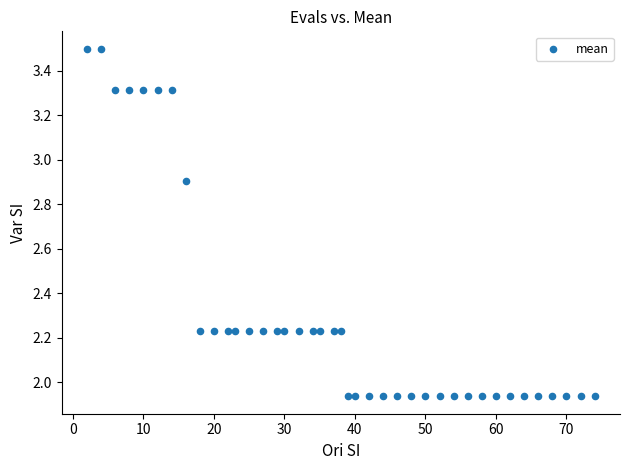

What is the range of X values (max minus min)?

72.0